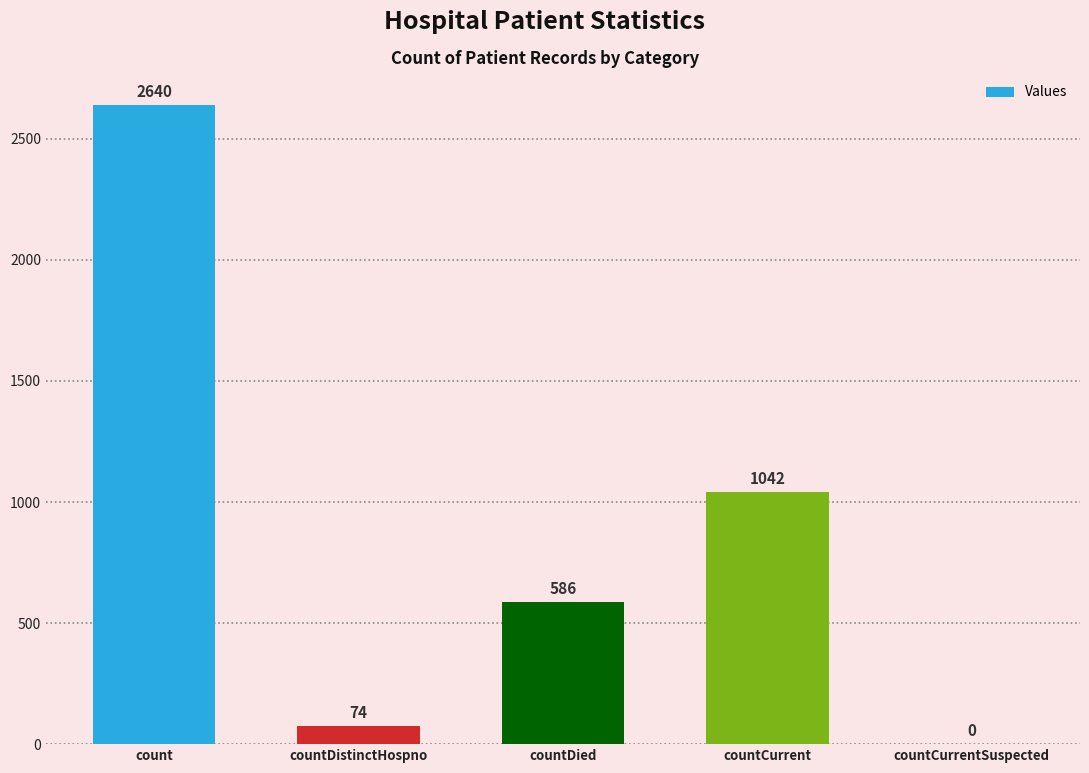

Is it true that the value at countCurrentSuspected is 0?

True